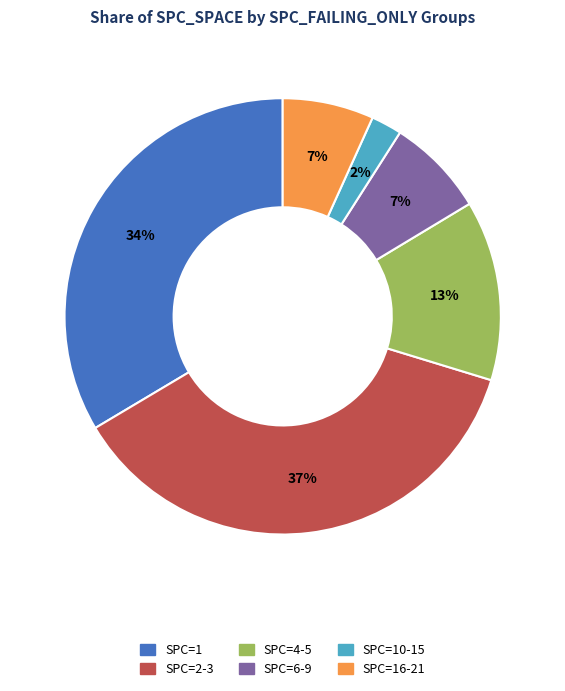

Is there any slice that represents more than half of the pie?

No